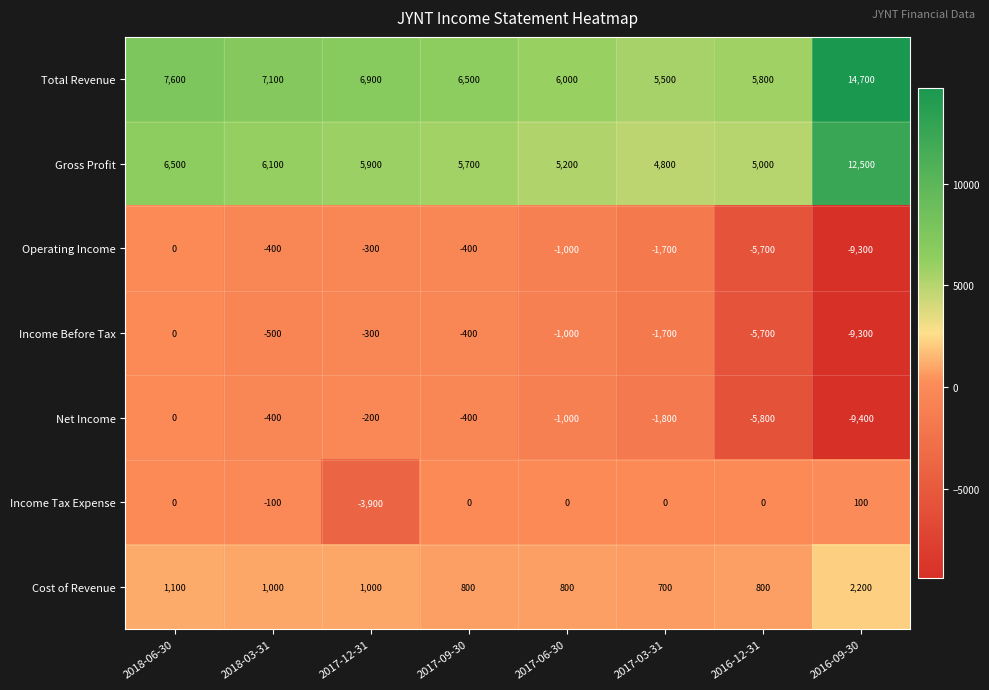

At which category is the sum across all series the highest?

2018-06-30